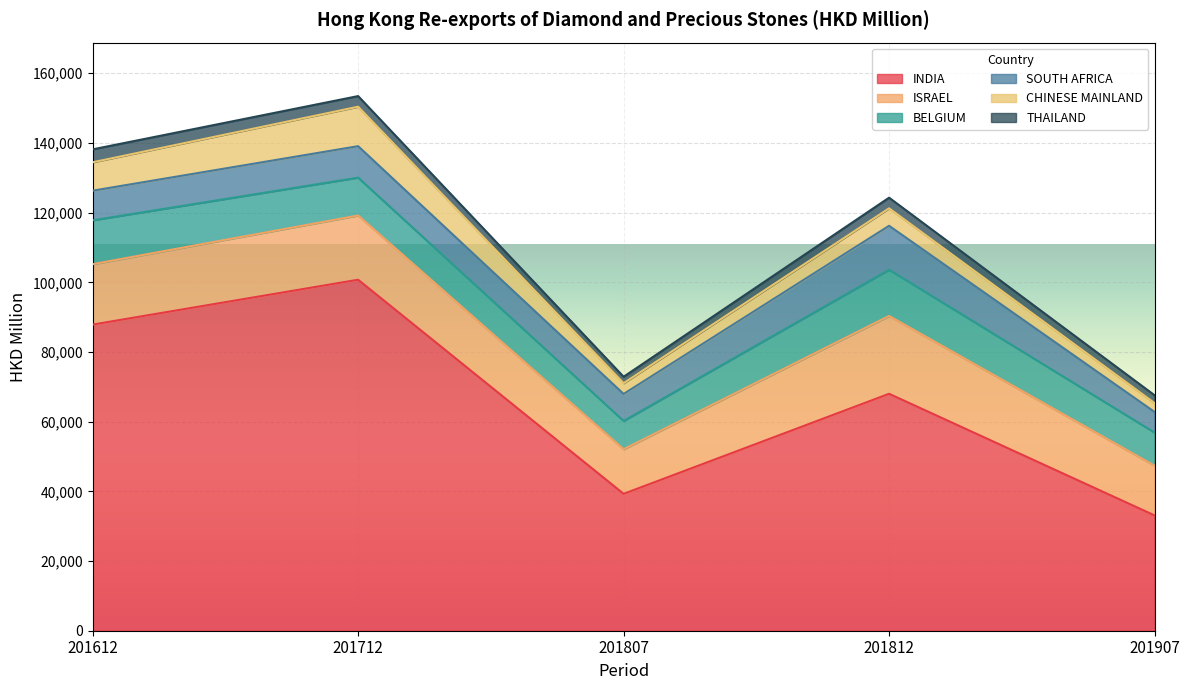

What is the difference between the second highest and second lowest values in the THAILAND series?

811.1